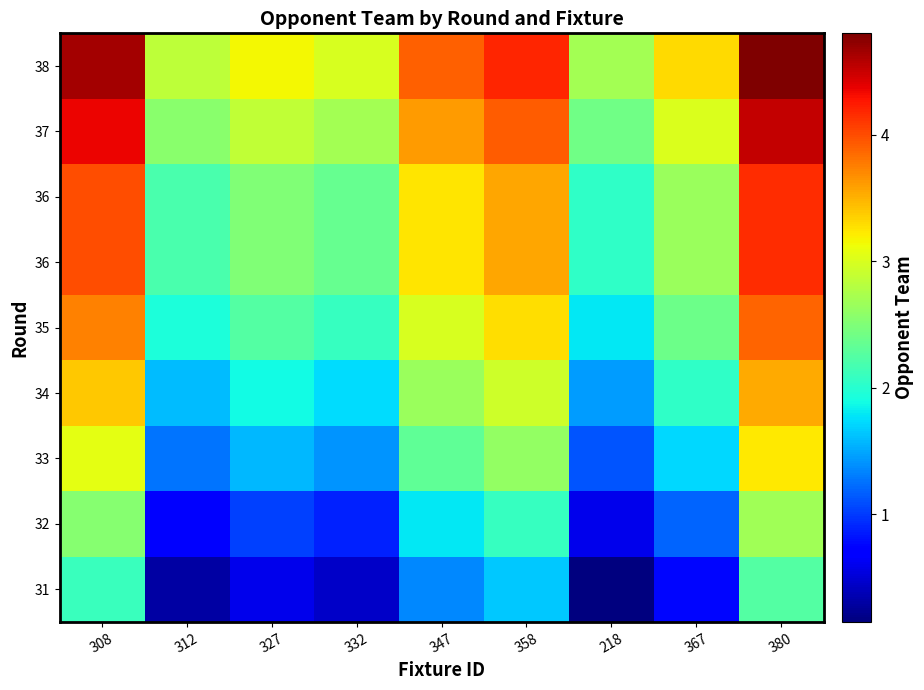

Between 358 and 327, which is larger?

358